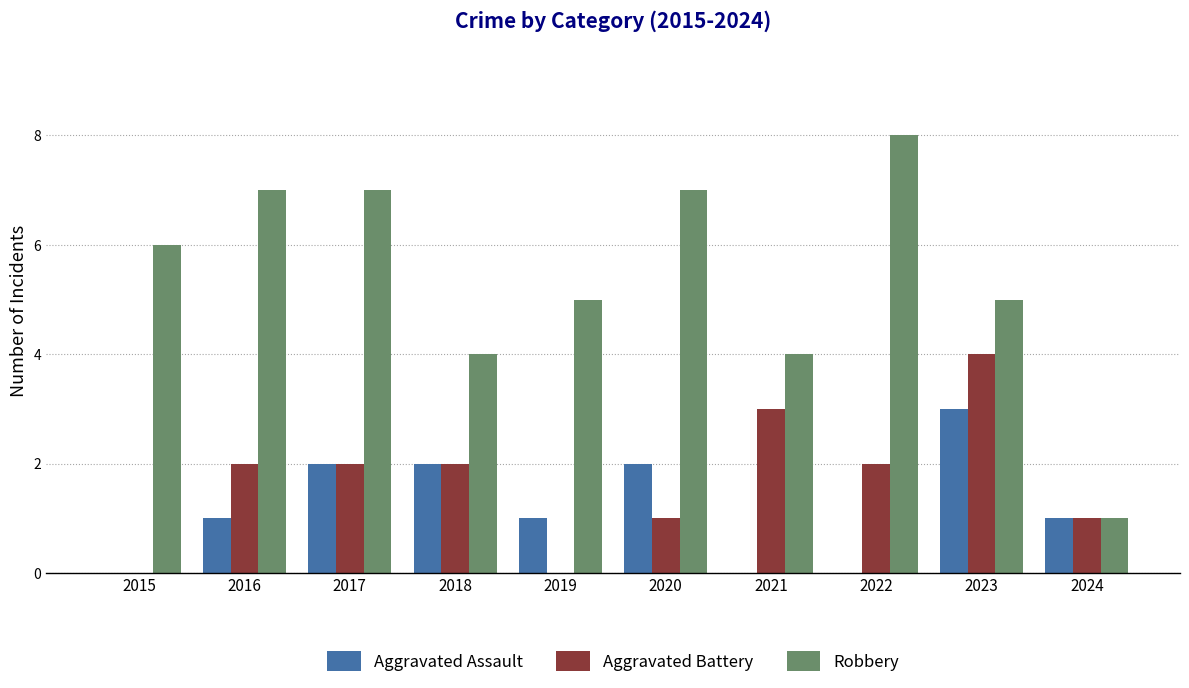

At which category is the sum across all series the highest?

2023